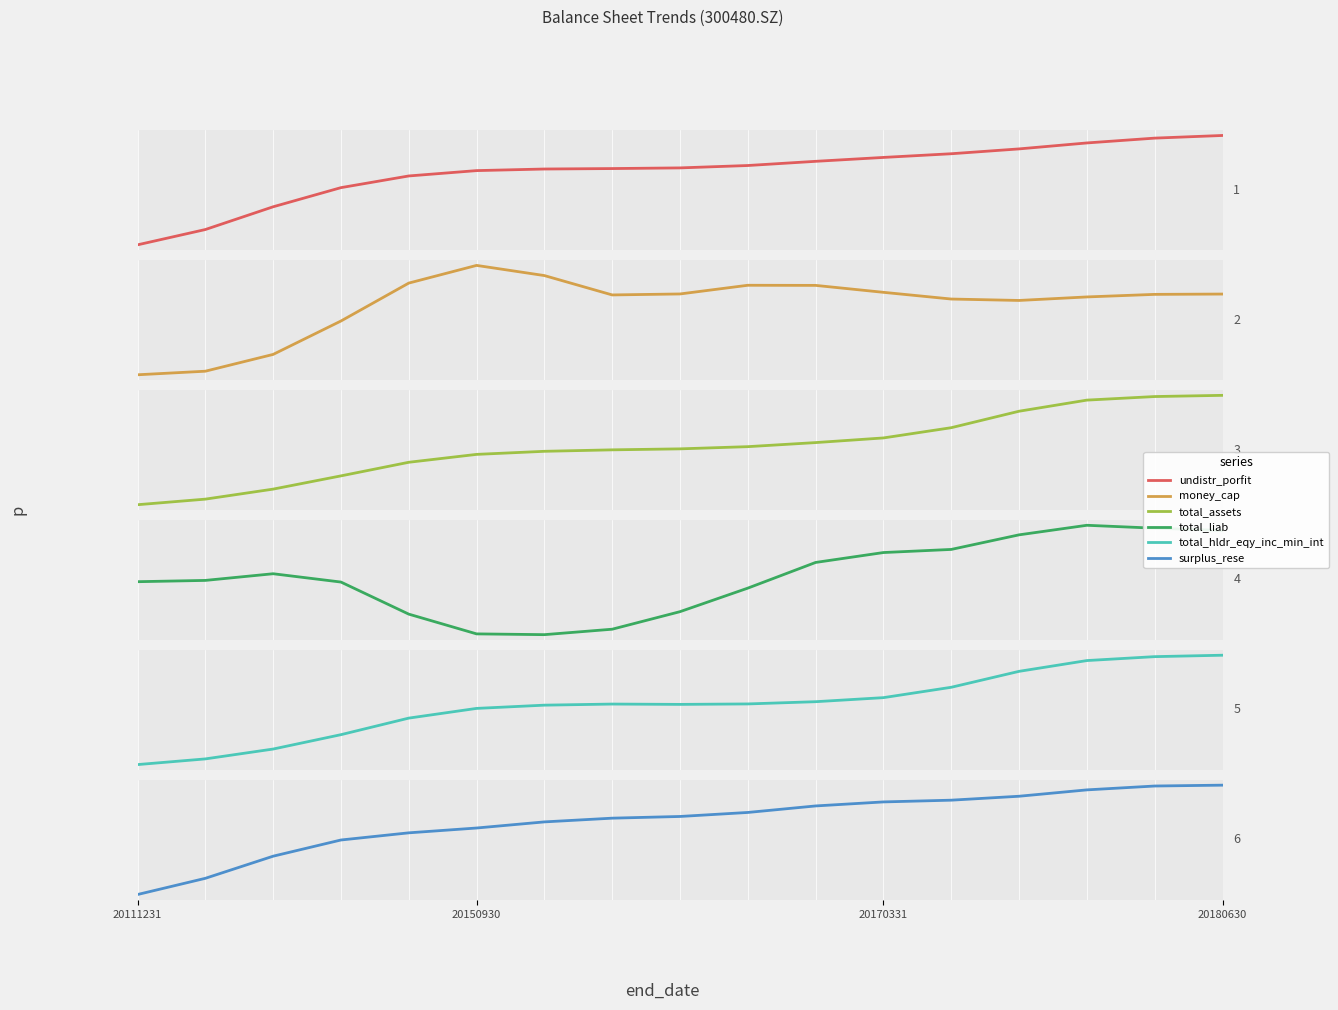

Is it true that total_hldr_eqy_inc_min_int equals 656959998.5 at 14?

True